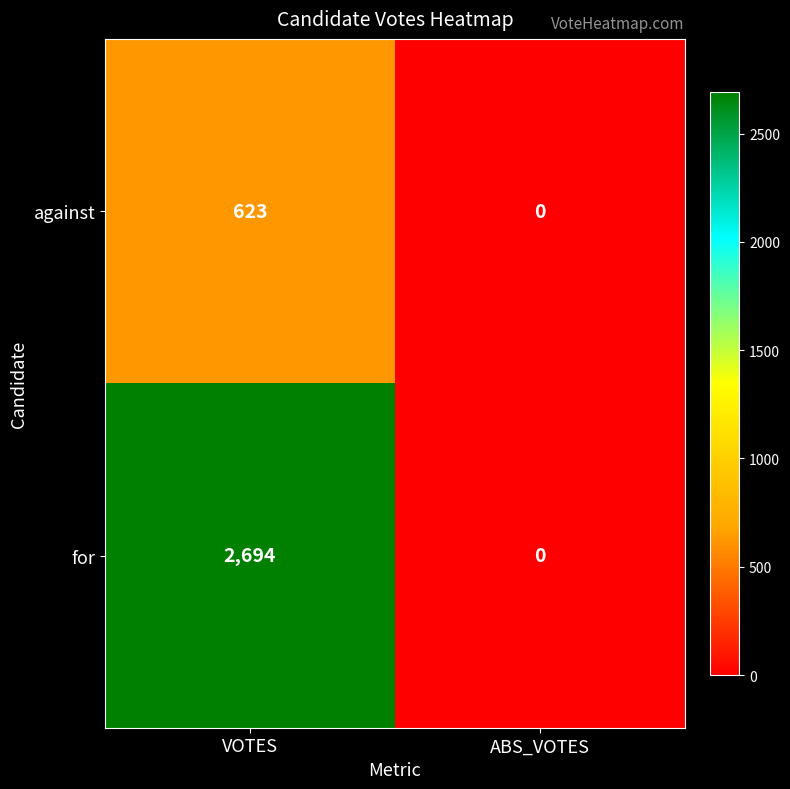

Which series has the widest spread of values?

for